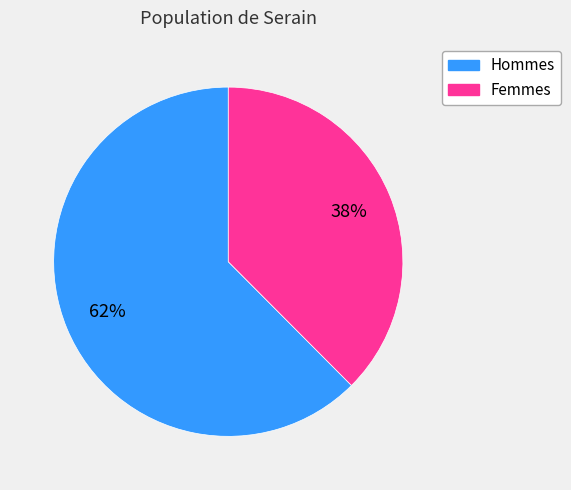

Does any single category account for the majority?

Yes